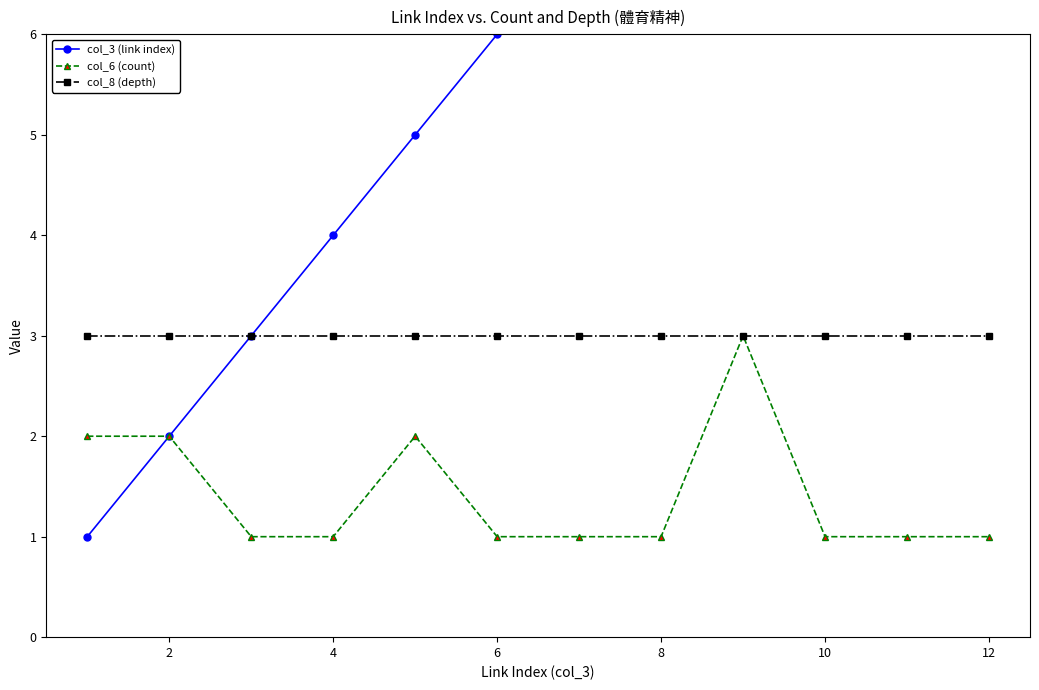

What is the value of the col_8 (depth) point at the 10th from the left?

3